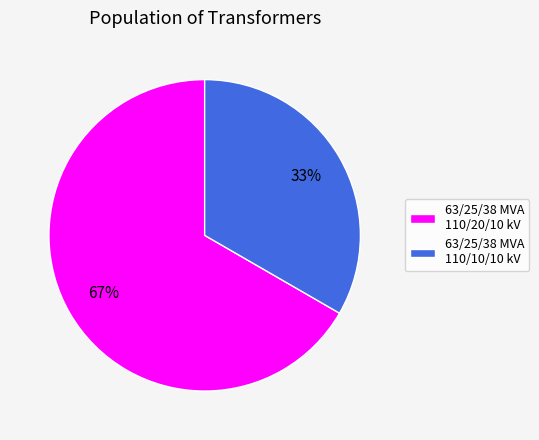

To the nearest percent, what is the combined percentage of 63/25/38 MVA 110/20/10 kV and 63/25/38 MVA 110/10/10 kV?

100%